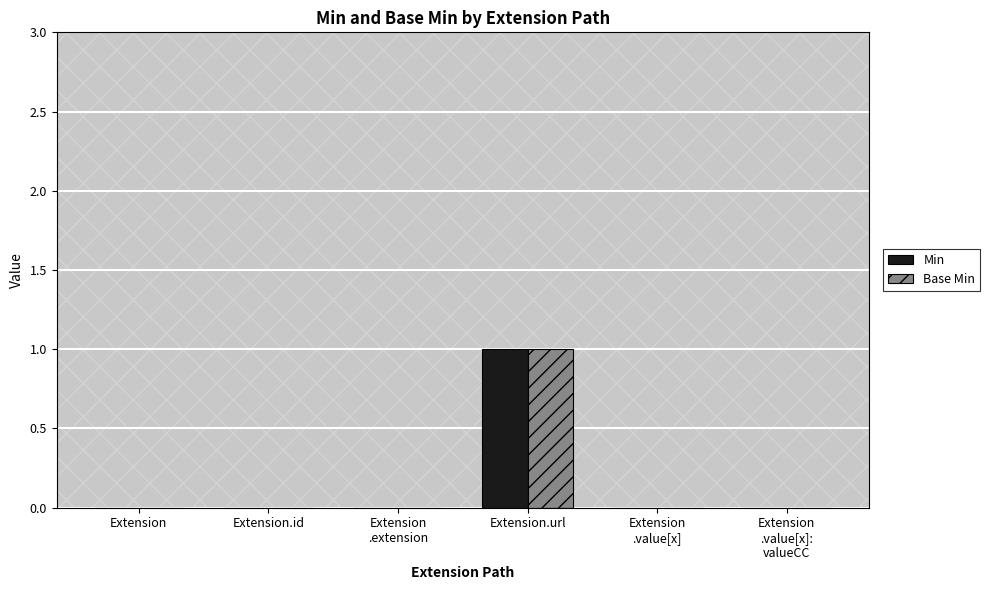

Is it true that Min equals 1 at Extension.url?

True